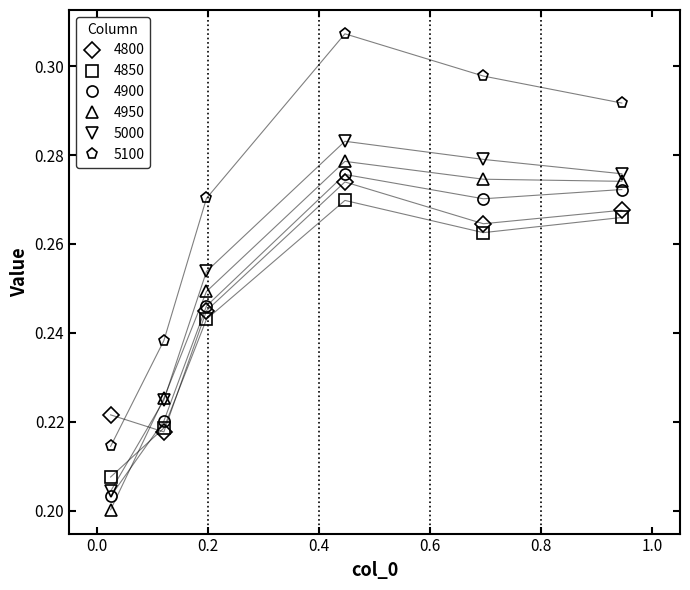

How many times do 4900 and 4850 cross each other?

1